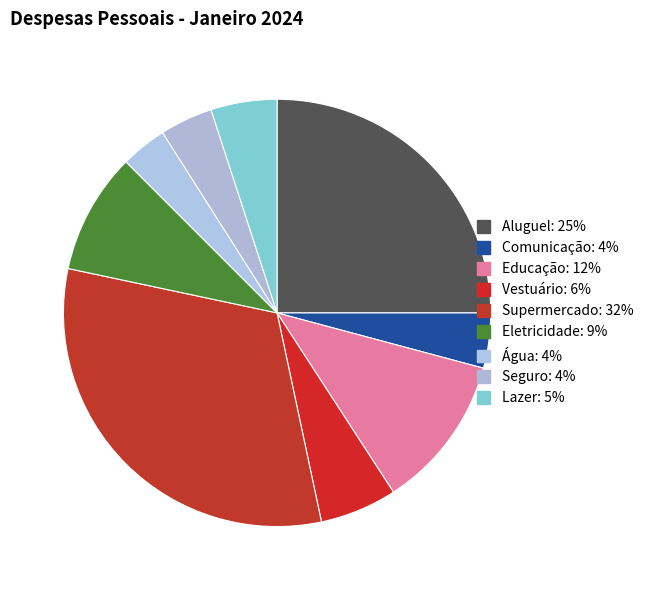

True or false: Vestuário accounts for 1% of the total.

False